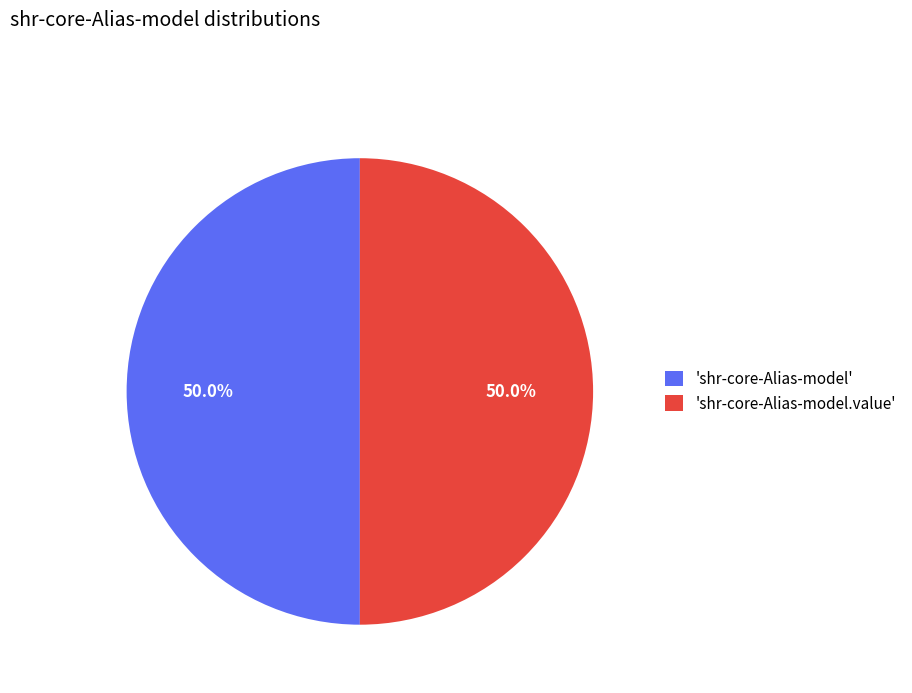

Approximately how many times larger is the value at 'shr-core-Alias-model.value' compared to 'shr-core-Alias-model'?

1.0